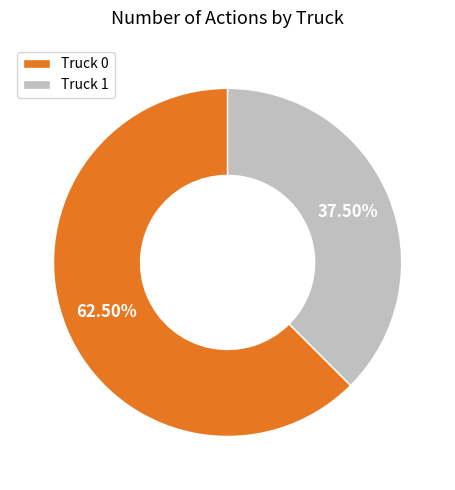

Which has a higher value, Truck 0 or Truck 1?

Truck 0